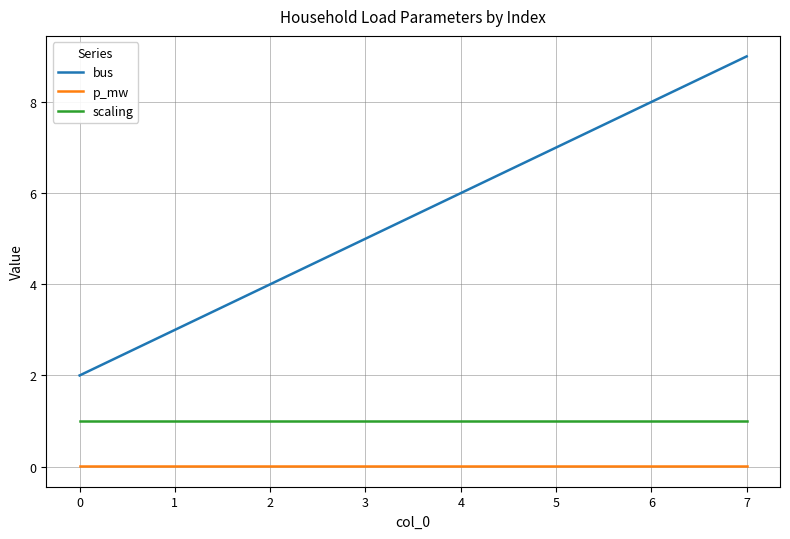

Which series changed the most between 2 and 3?

bus